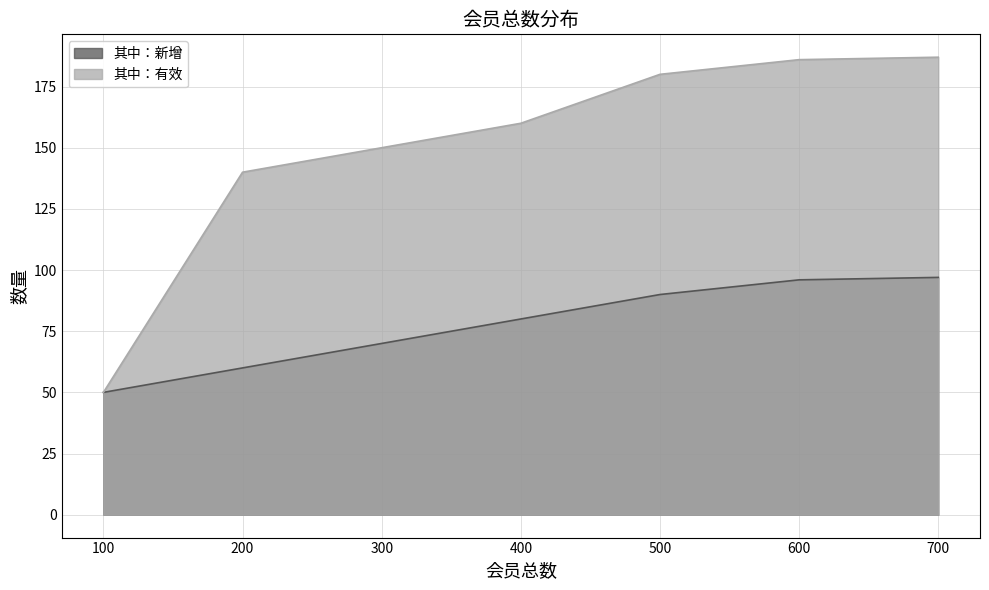

Is it true that 其中：新增 equals 138 at 600?

False